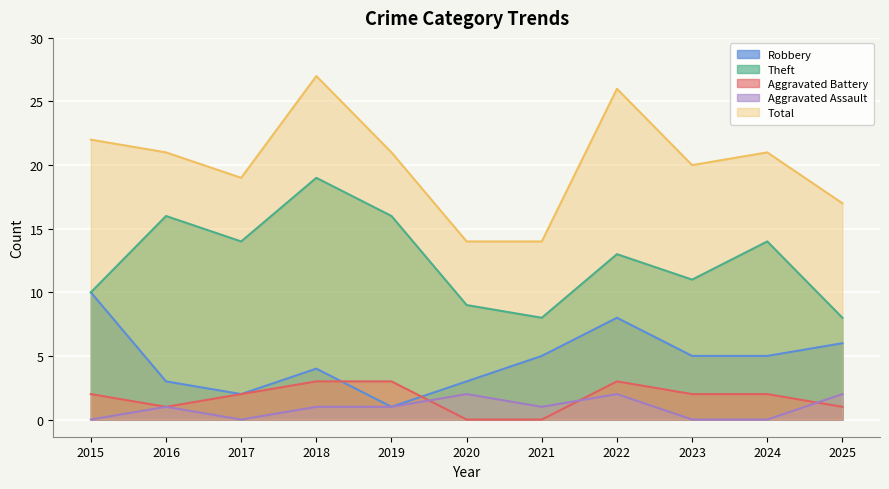

True or false: Aggravated Assault and Theft cross at least once.

False